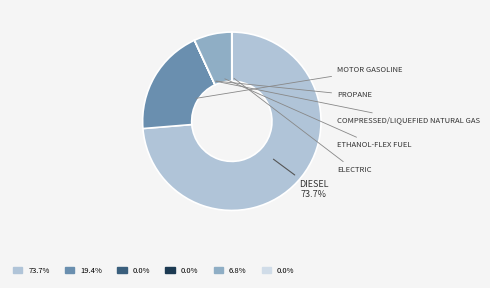

Is there a majority slice in this chart?

Yes